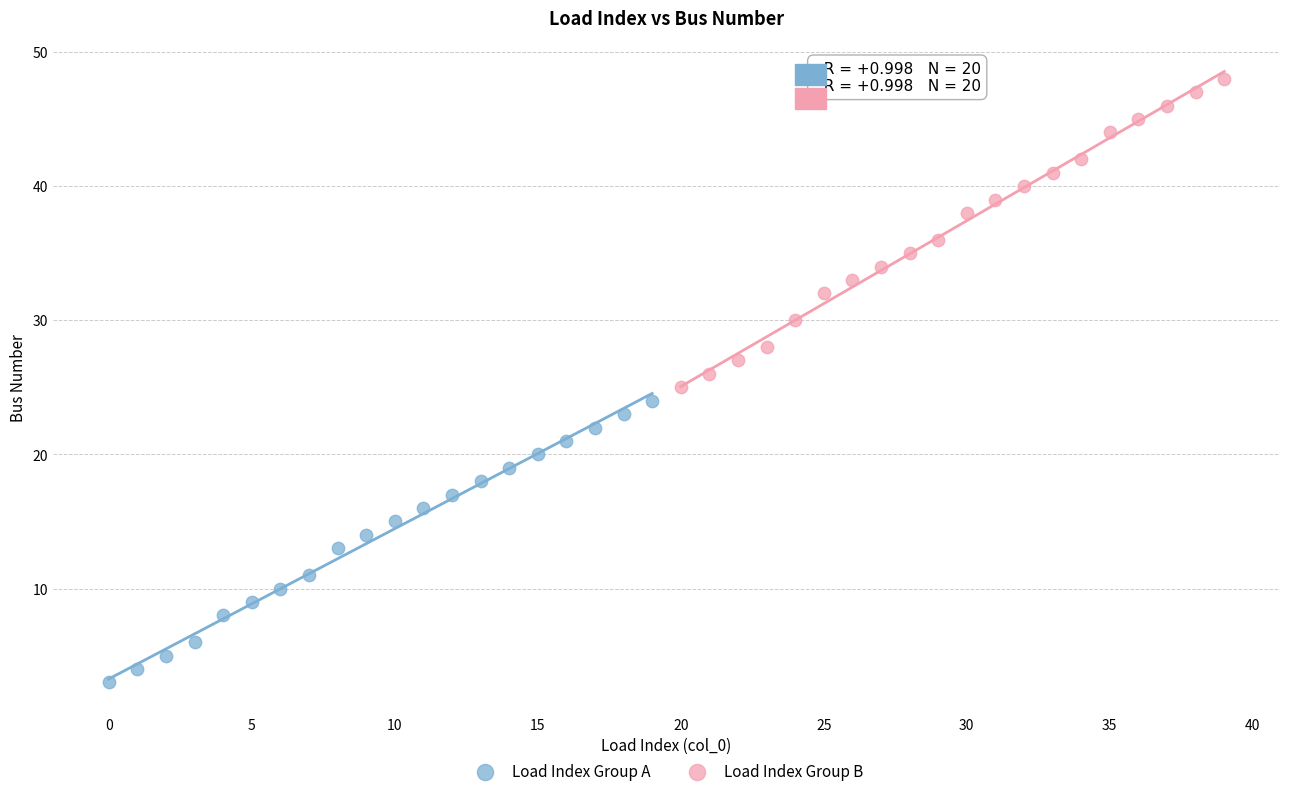

What are all the series names shown in the legend?

Load Index Group A, Load Index Group B